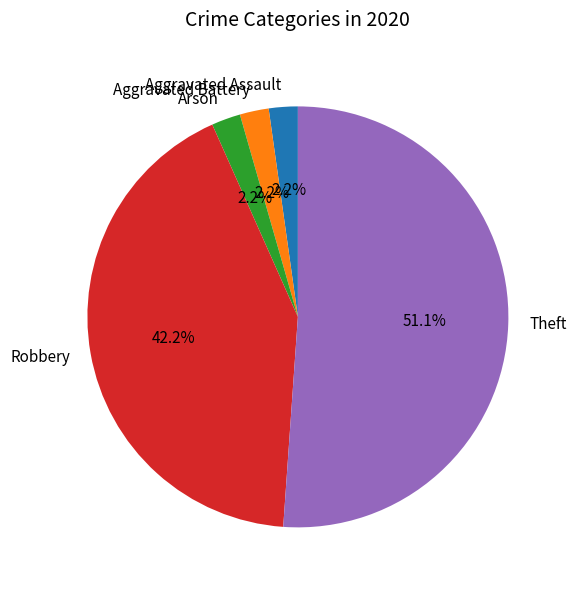

What percentage is the Arson slice, to the nearest percent?

2%